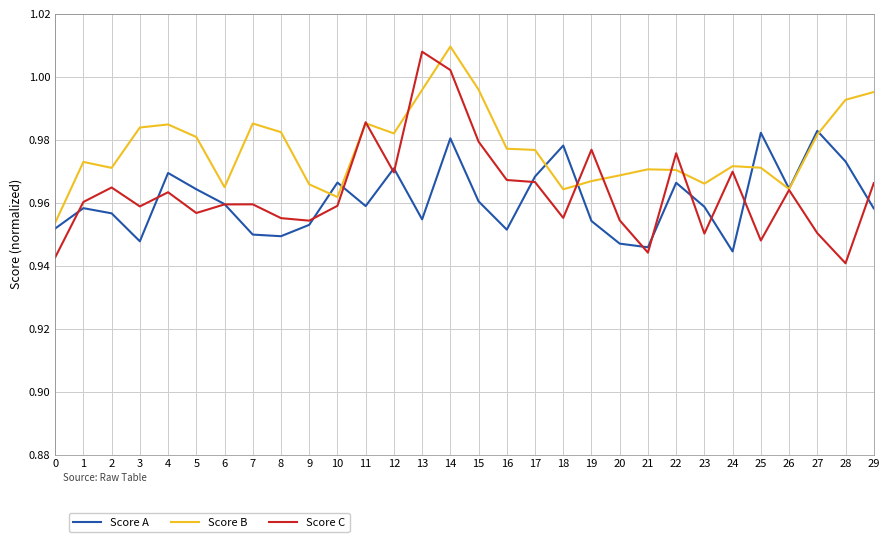

What is the total value across all series at 22?

2.9